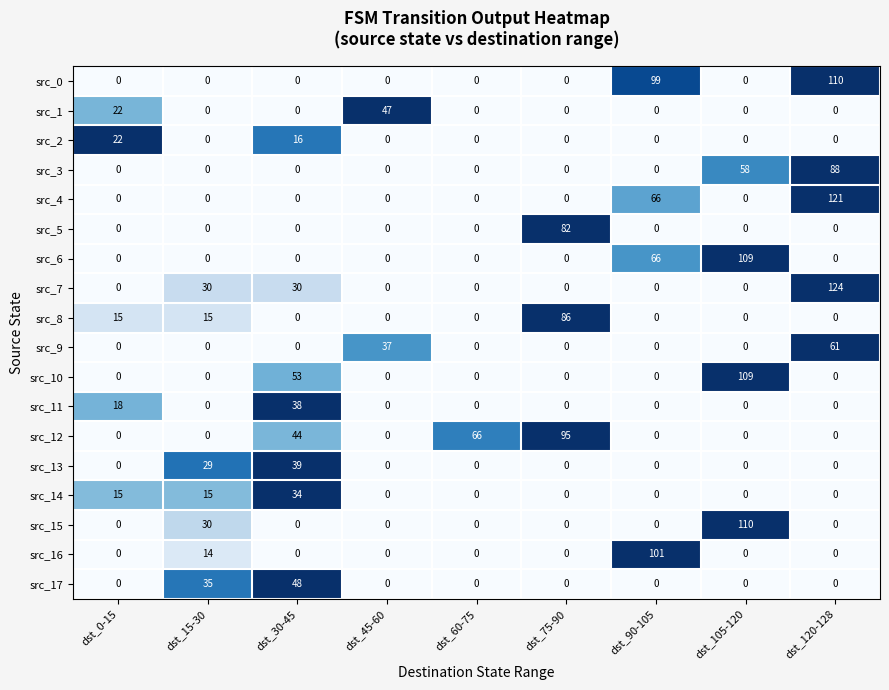

What is the spread (max minus min) of values at dst_75-90?

95